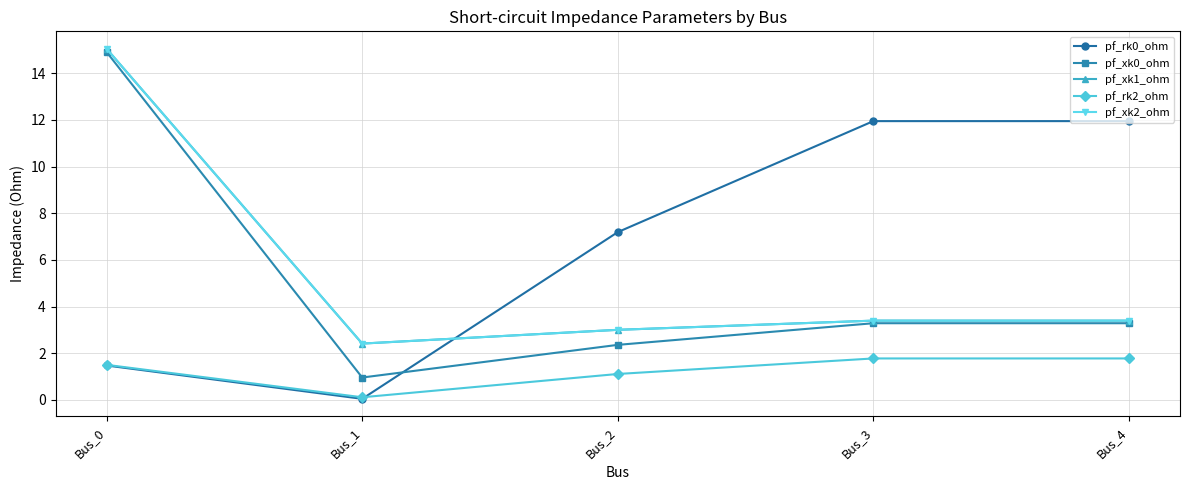

What is the approximate value of pf_xk1_ohm at Bus_4?

3.4